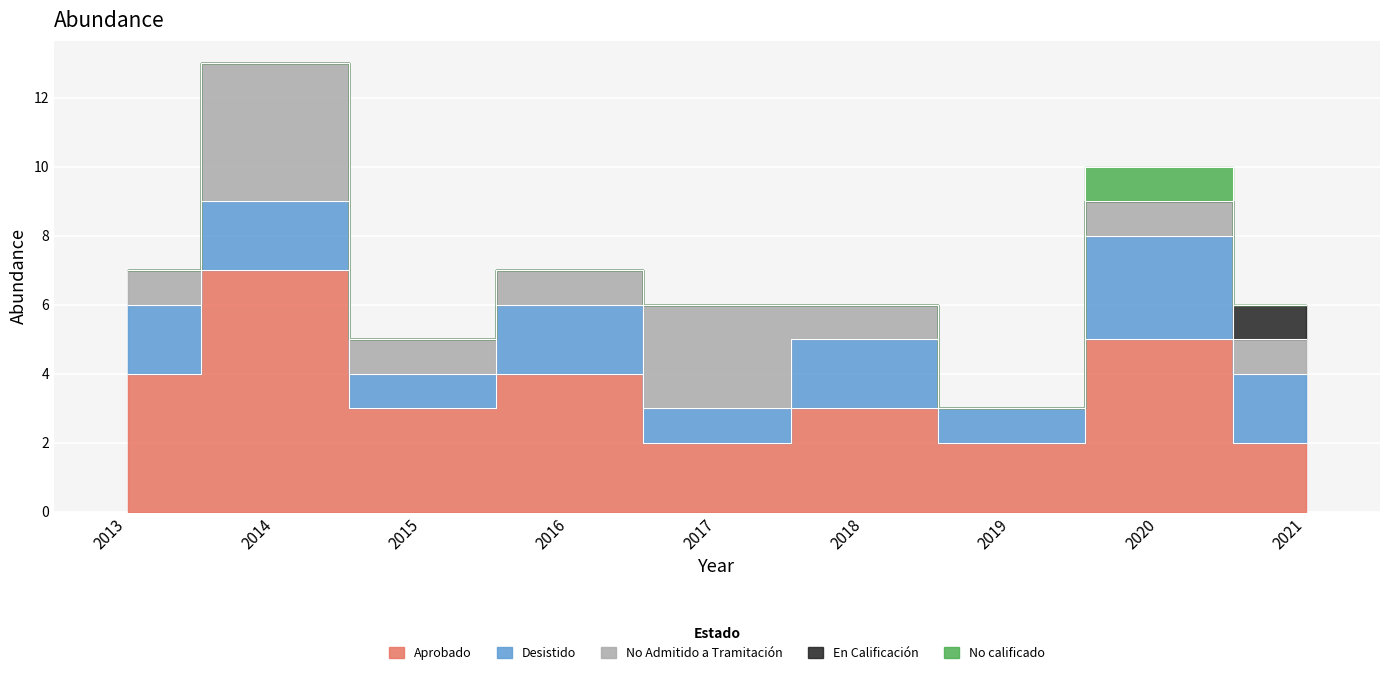

How many bars are there in each group?

5